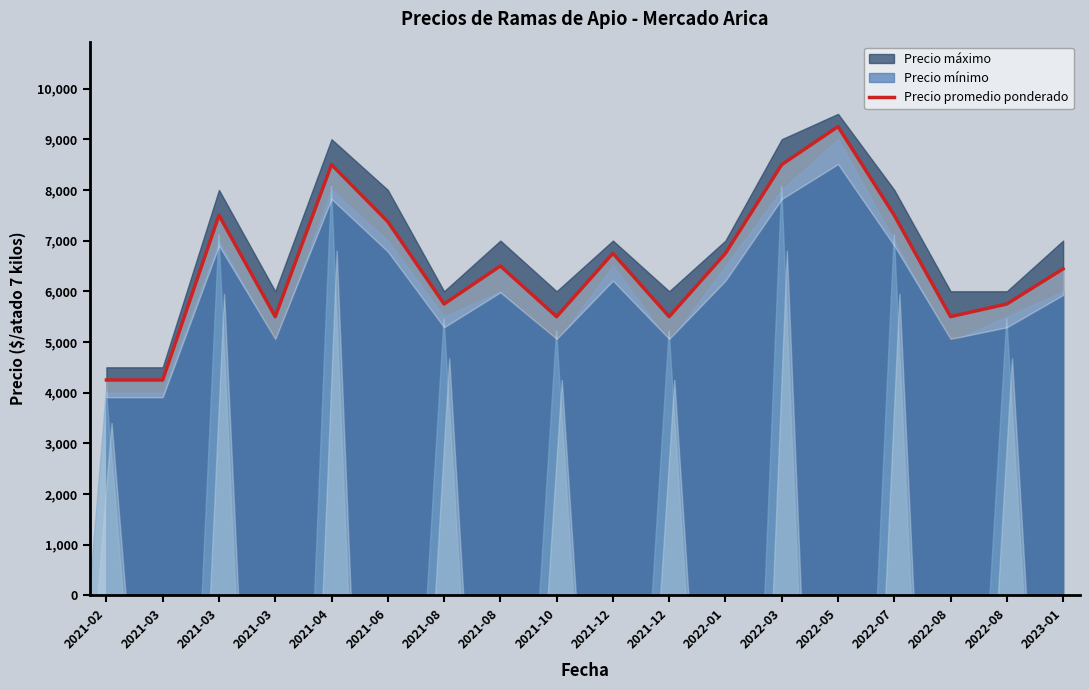

Reading left to right, list all the values displayed in this chart.

4250	4250	7500	5500	8500	7375	5750	6500	5500	6750	5500	6750	8500	9250	7500	5500	5750	6444